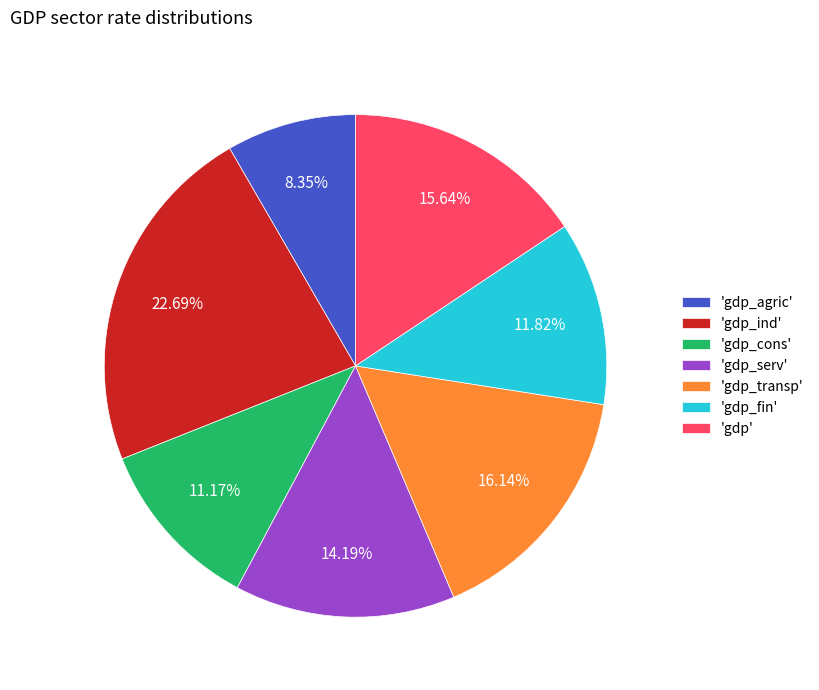

Is the sum of 'gdp_transp' and 'gdp_cons' greater than half?

No